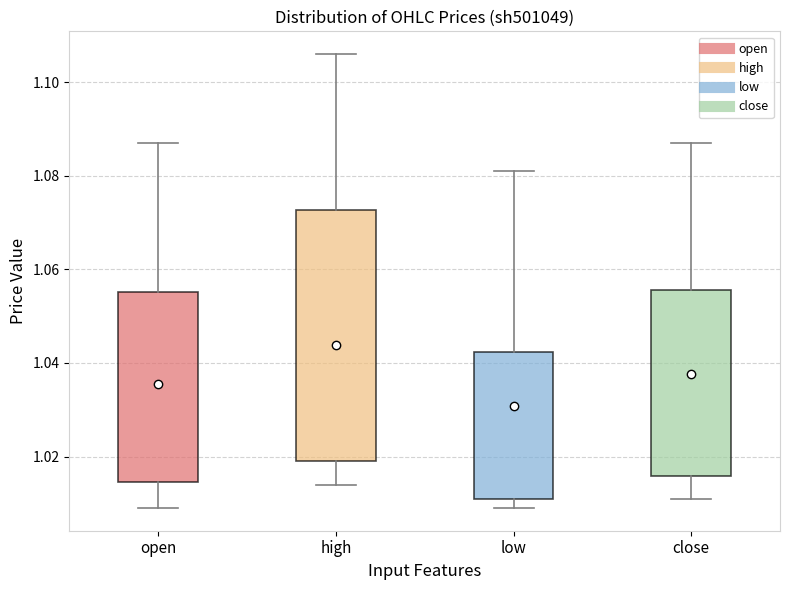

Where does the lower whisker of the box for close end on the y-axis? The values are not printed on the chart, so give them approximately, as read against the axis.

1.012